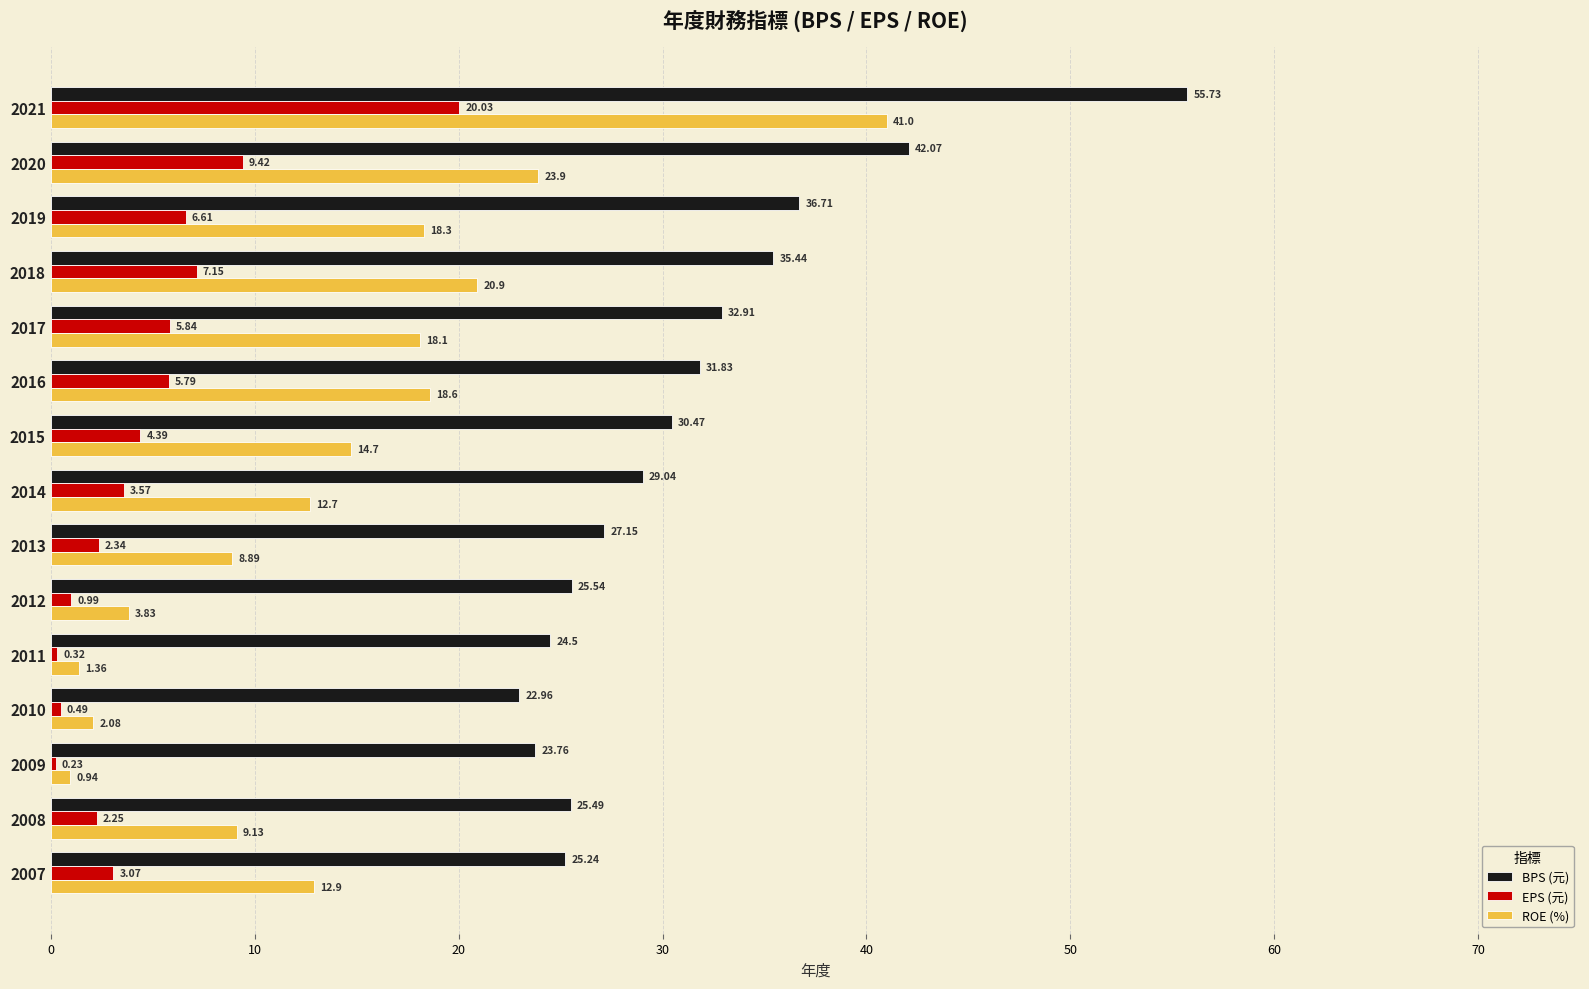

What is the difference between the highest and lowest values at 2014?

25.5